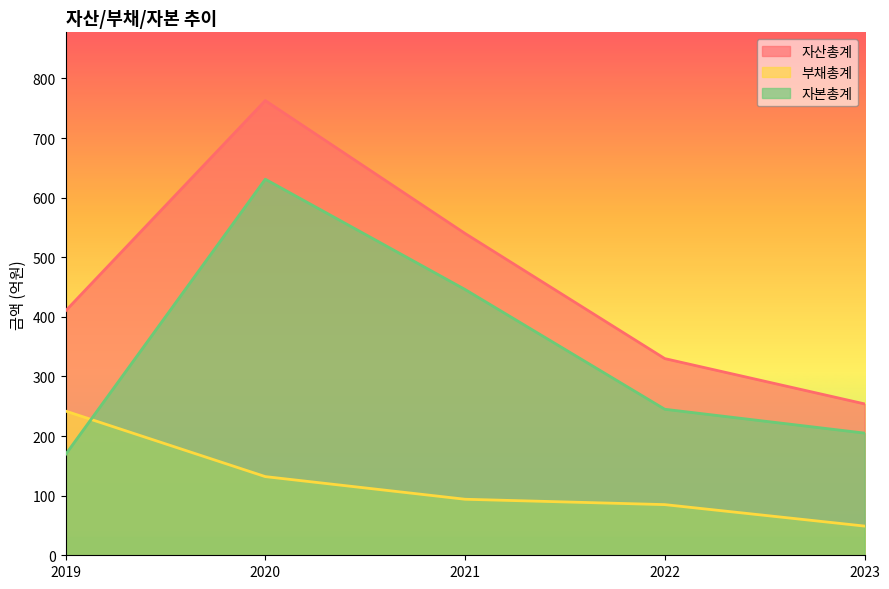

At which label is 부채총계 closest to 145?

2020